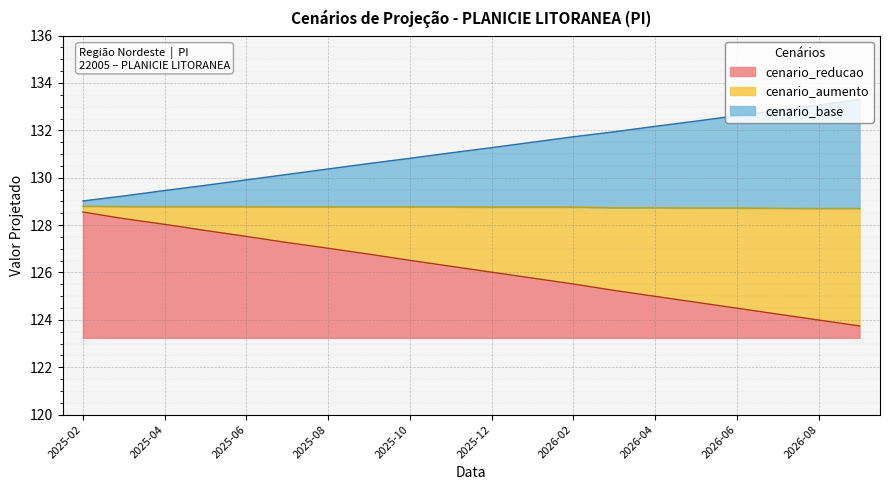

What is the label of the 5th point from the left?

2025-06